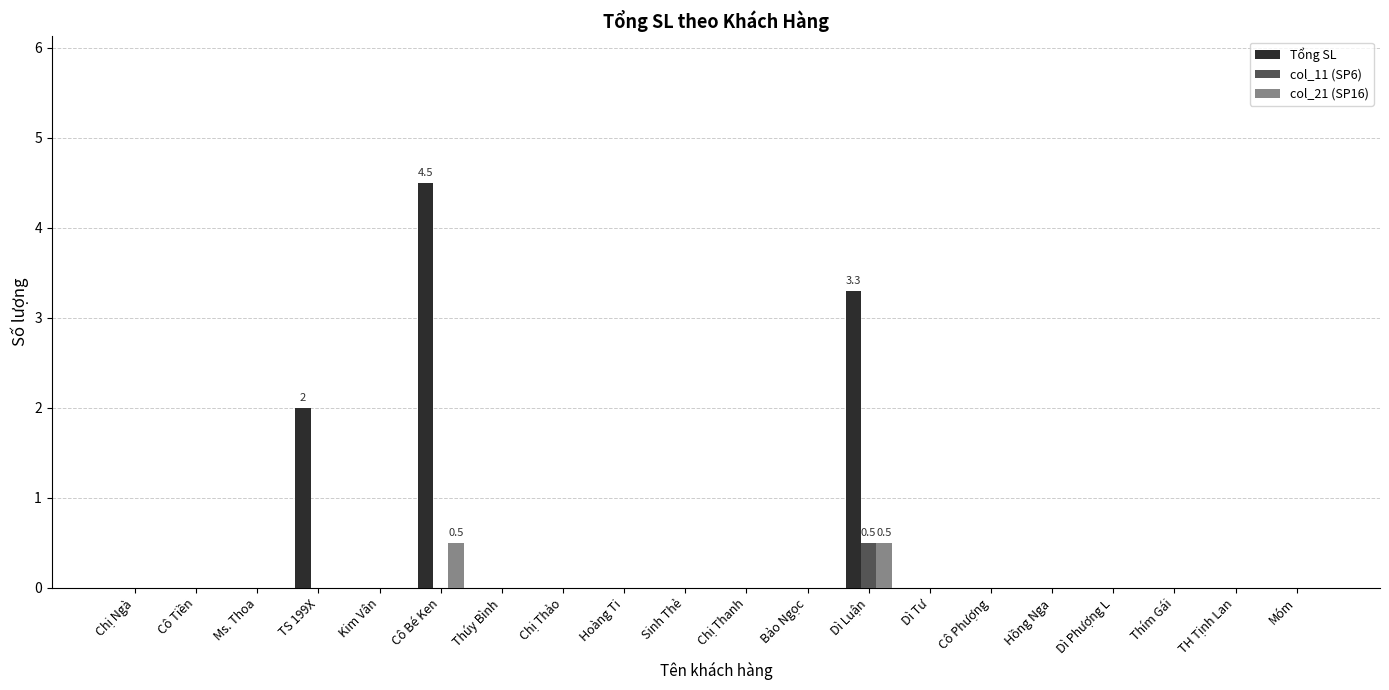

How many categories are shown in the chart?

20